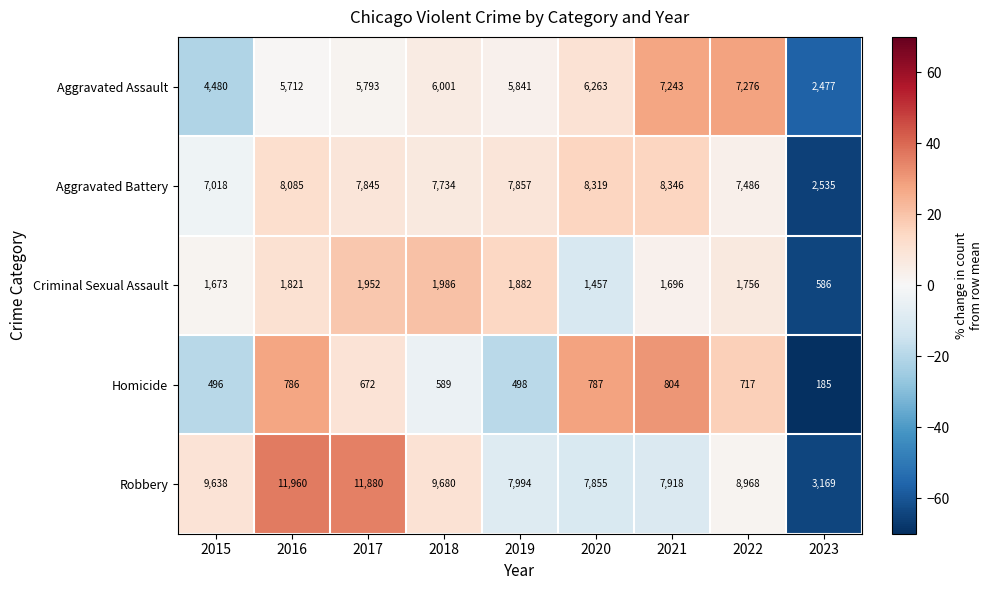

Which series has the widest spread of values?

Robbery